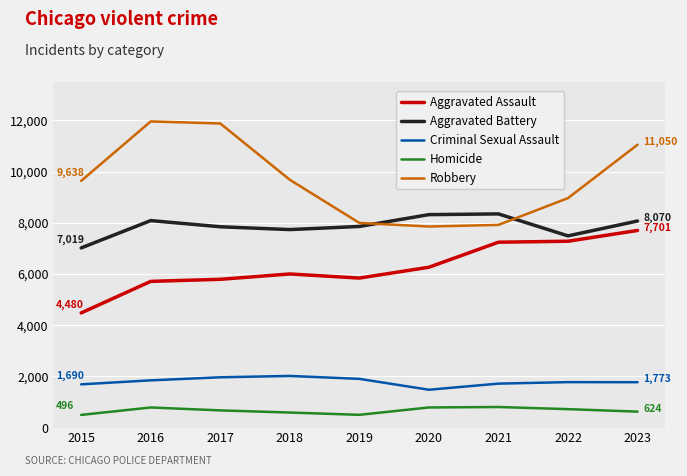

Does the chart have visible grid lines?

Yes